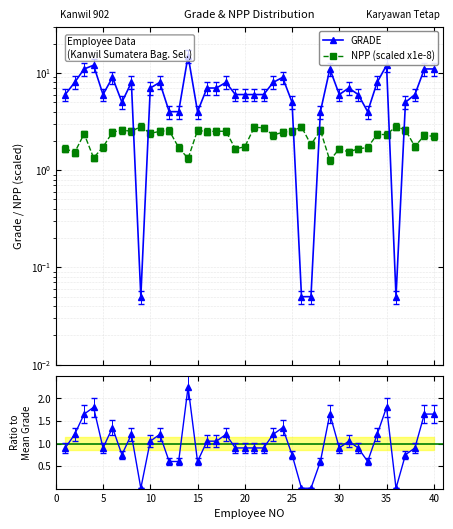

How many times do GRADE and NPP (scaled x1e-8) cross each other?

6